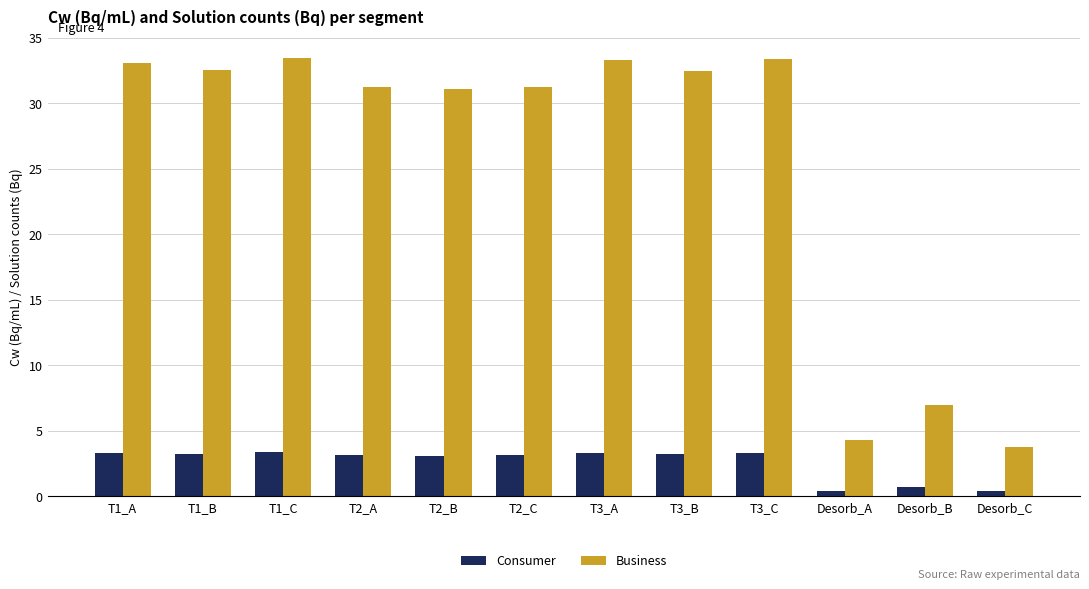

Read the Business value at T1_C.

33.4